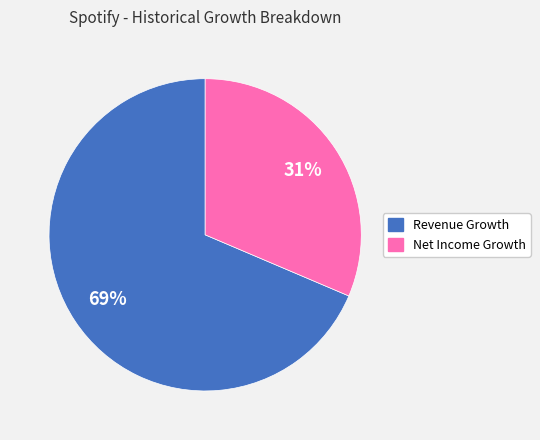

Is there a majority slice in this chart?

Yes